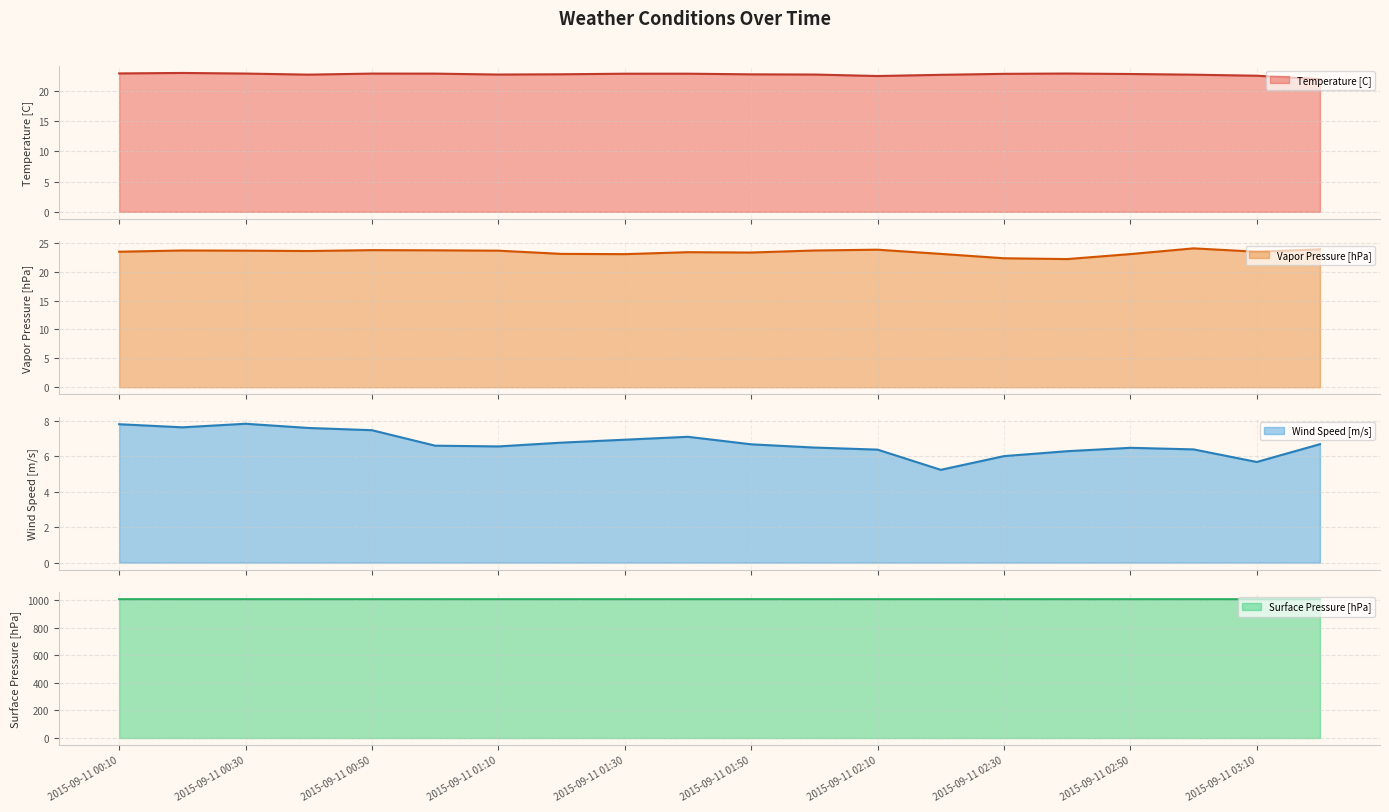

Does the chart display data point markers on the line(s)?

No